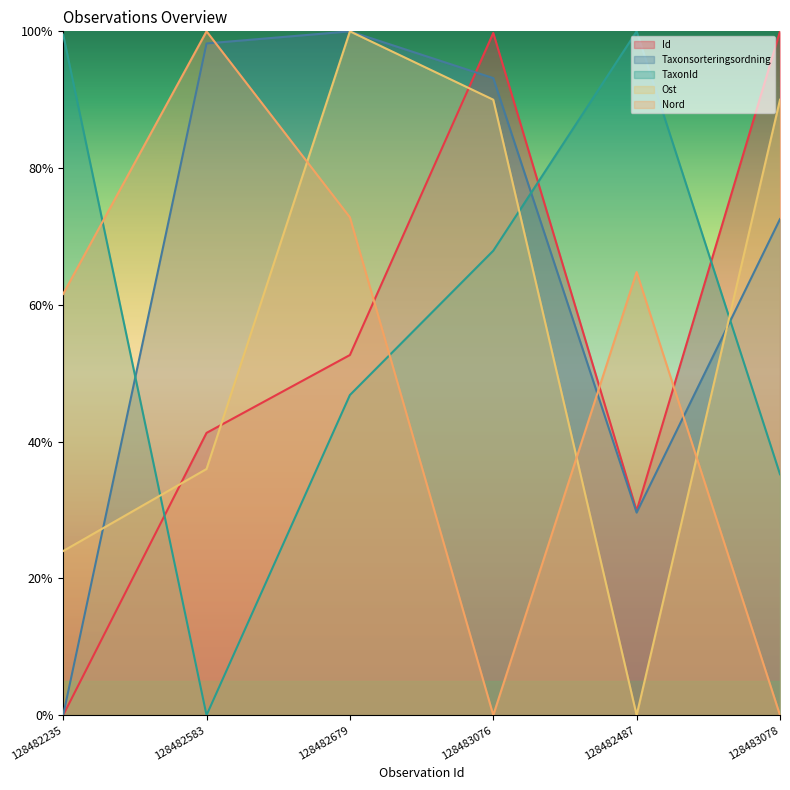

Where is the first local maximum for Id?

128483076